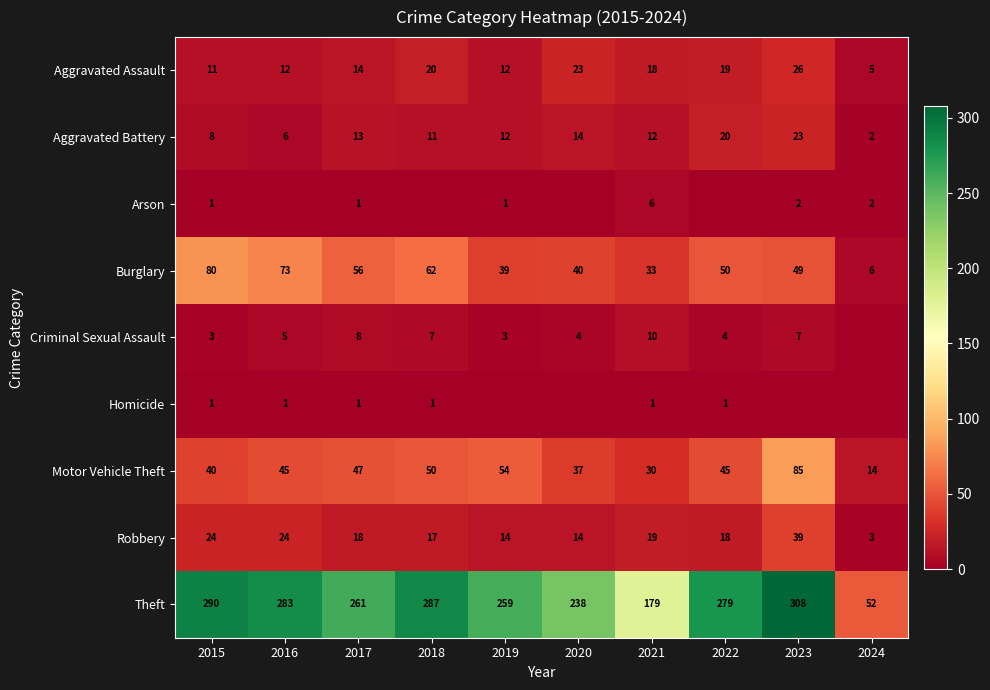

At which category is the sum across all series the highest?

2023